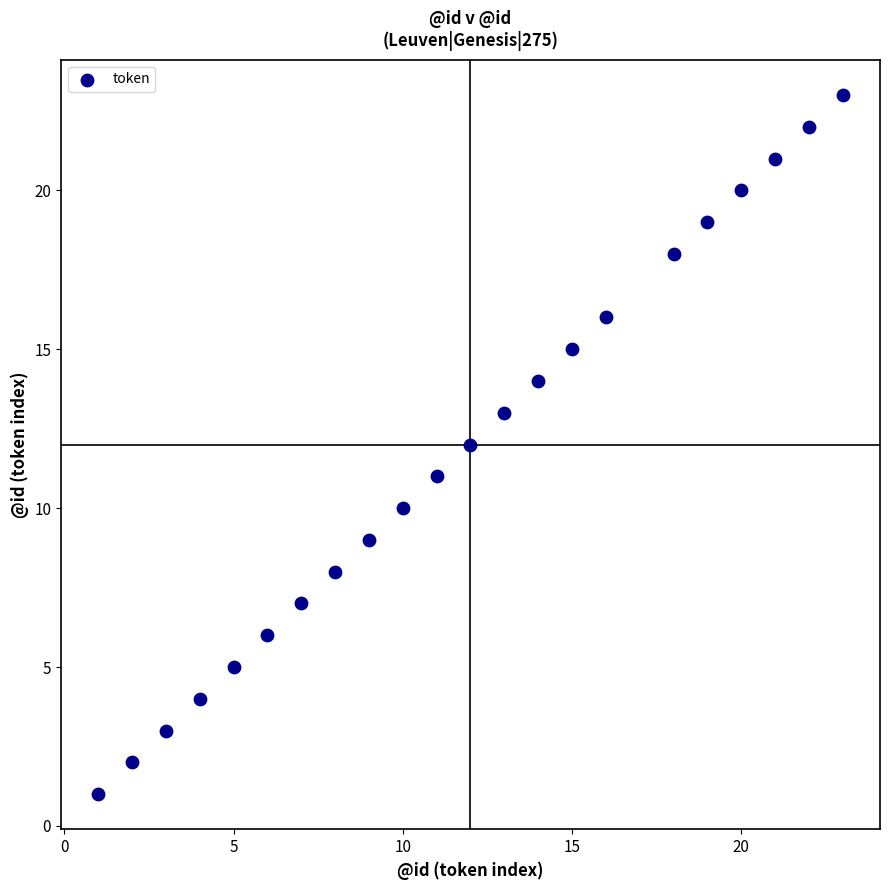

What is the range of X values (max minus min)?

22